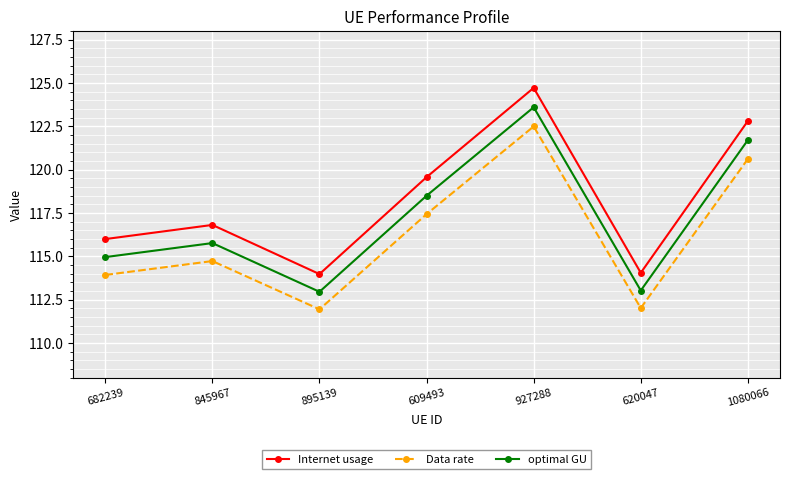

Is this an area chart (filled region under the line)?

No